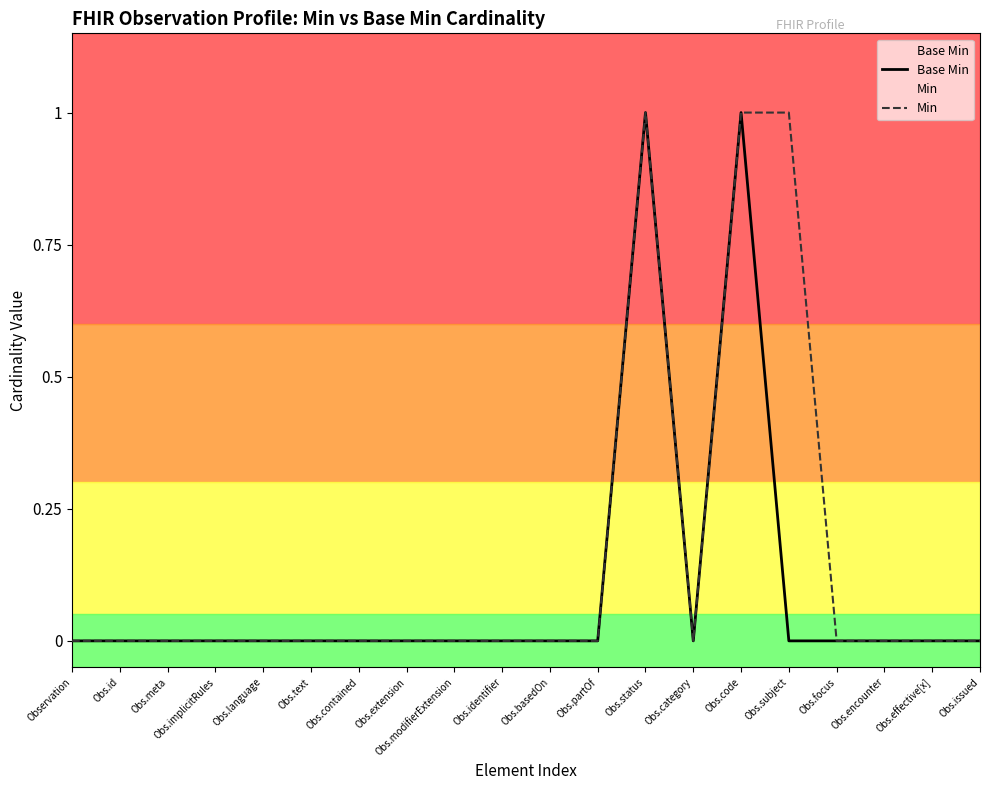

Where is Min nearest to the value 0?

Observation